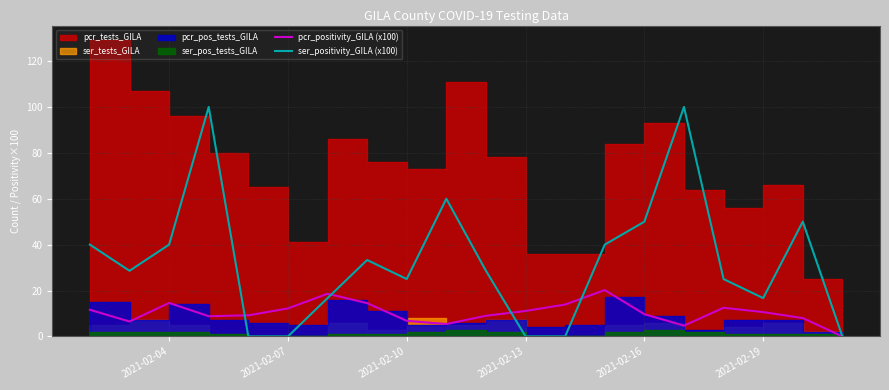

The pcr_positivity_GILA (x100) series shows 14.6 at 2021-02-04. True or false?

True